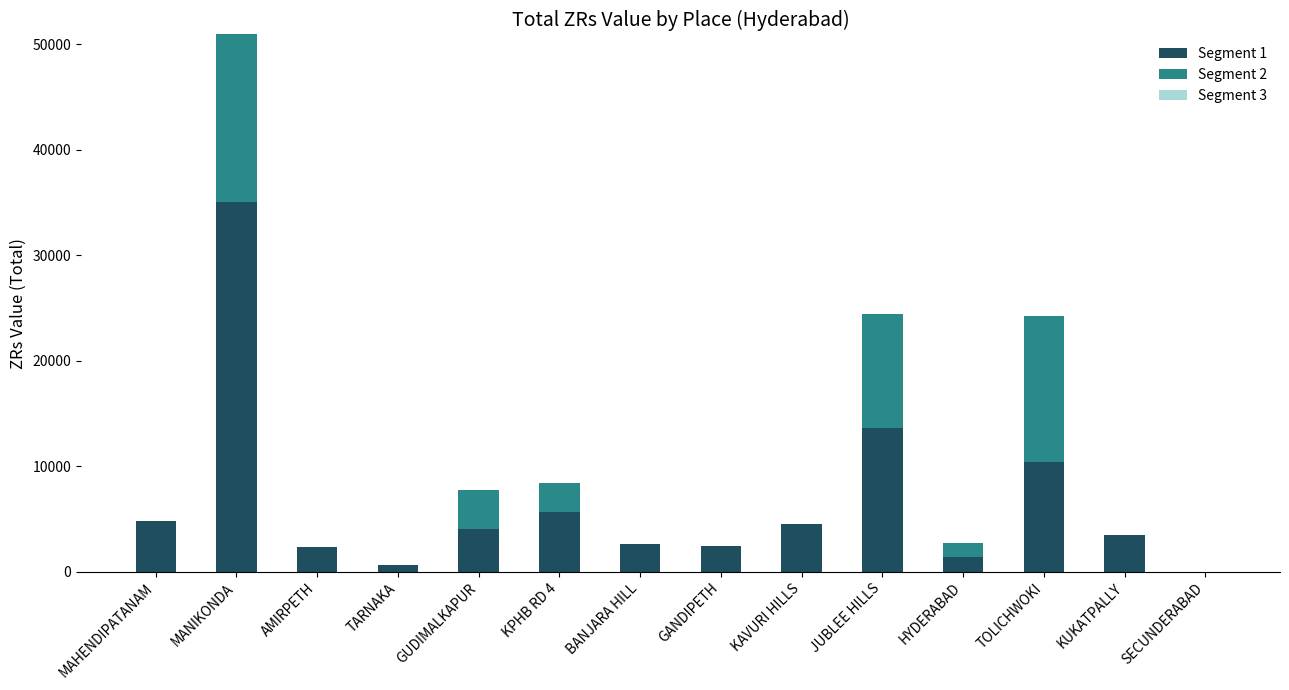

True or false: Segment 1 has a value of 5333 at KUKATPALLY.

False